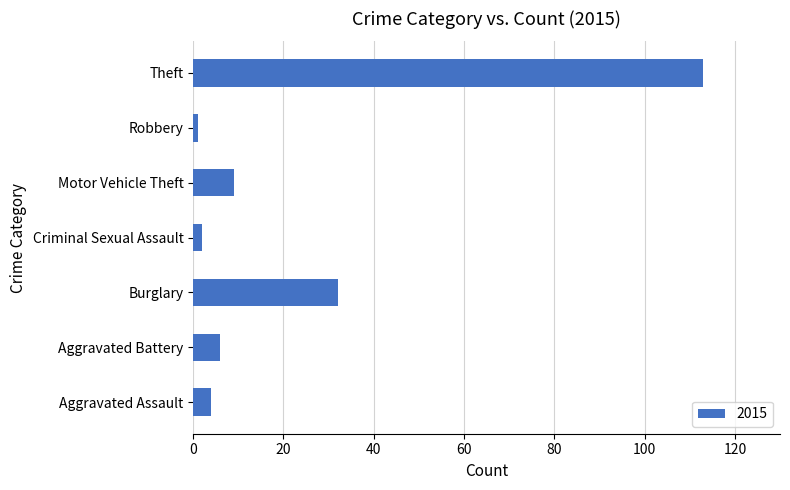

True or false: the data shows 32 at Burglary.

True